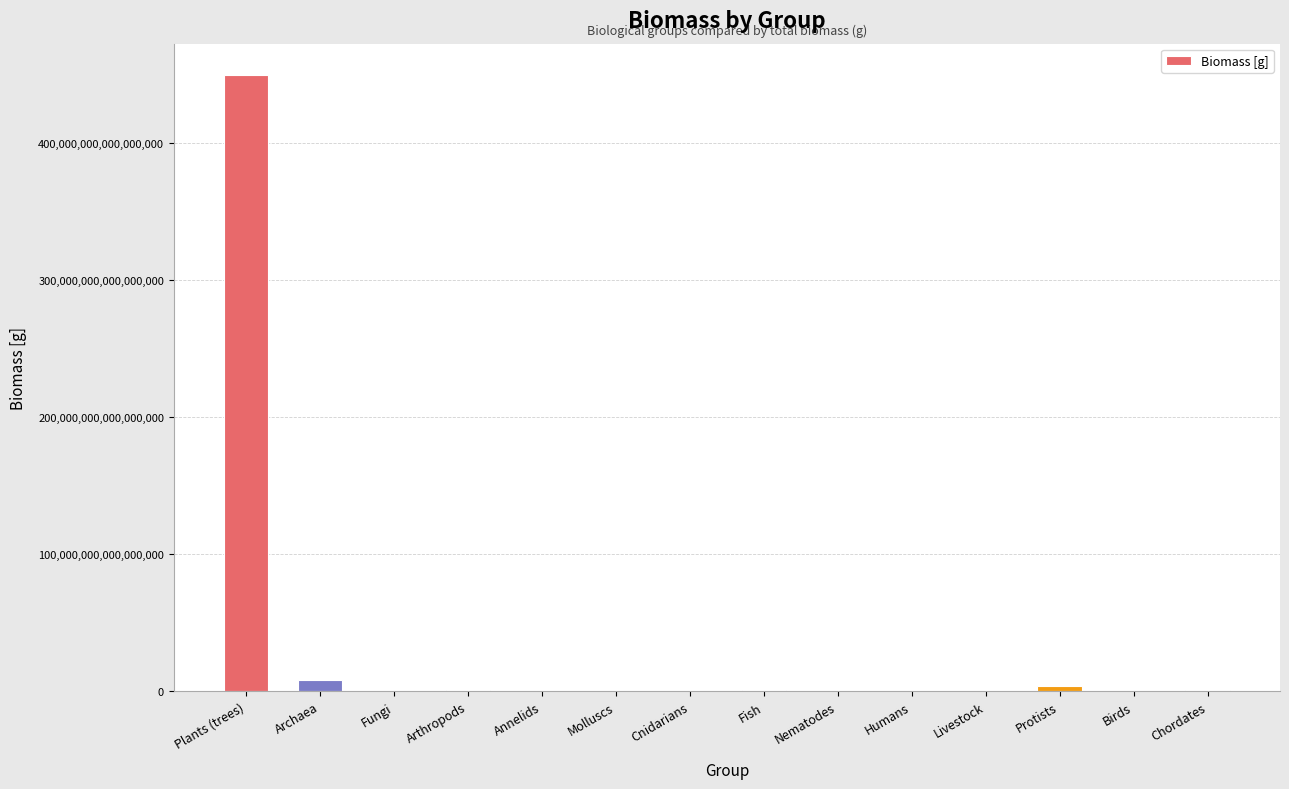

The chart shows a value of 0 at Fungi. True or false?

True